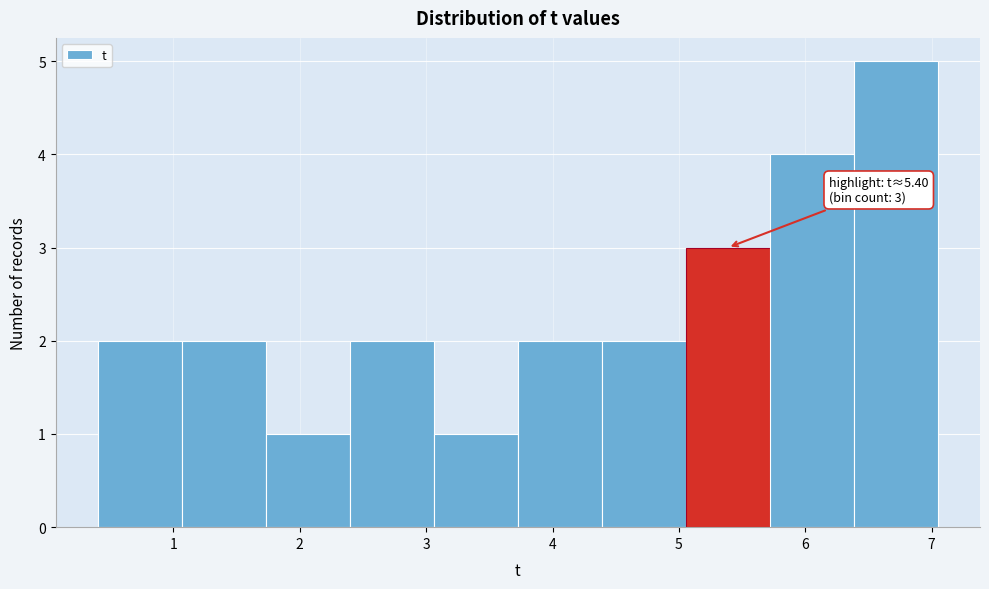

Over which range of the x-axis is the bar tallest?

6.4 to 7.1